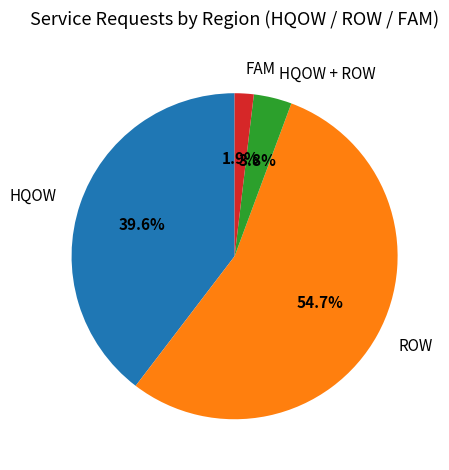

Which category has the biggest portion of the pie?

ROW